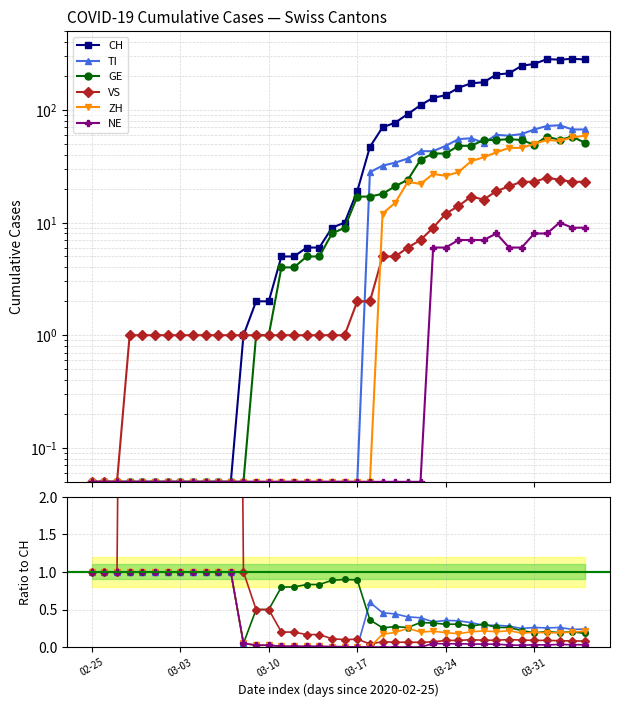

Between 14 and 29, which series saw the biggest shift?

CH